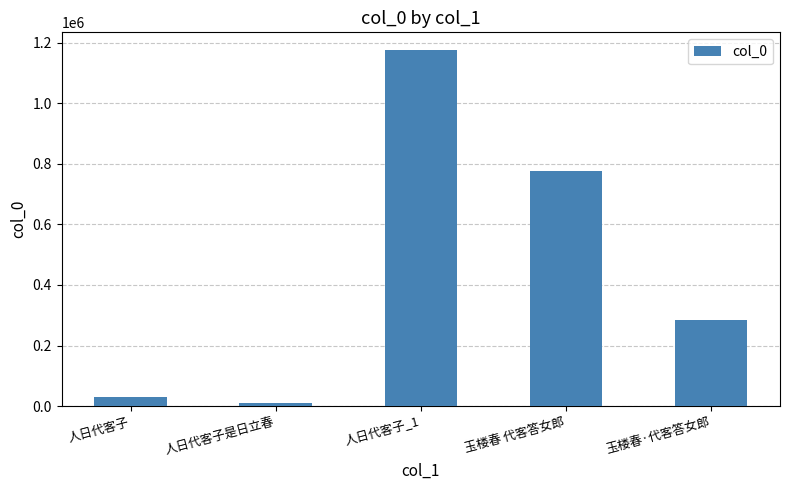

At which label does the data first exceed 284748?

人日代客子_1